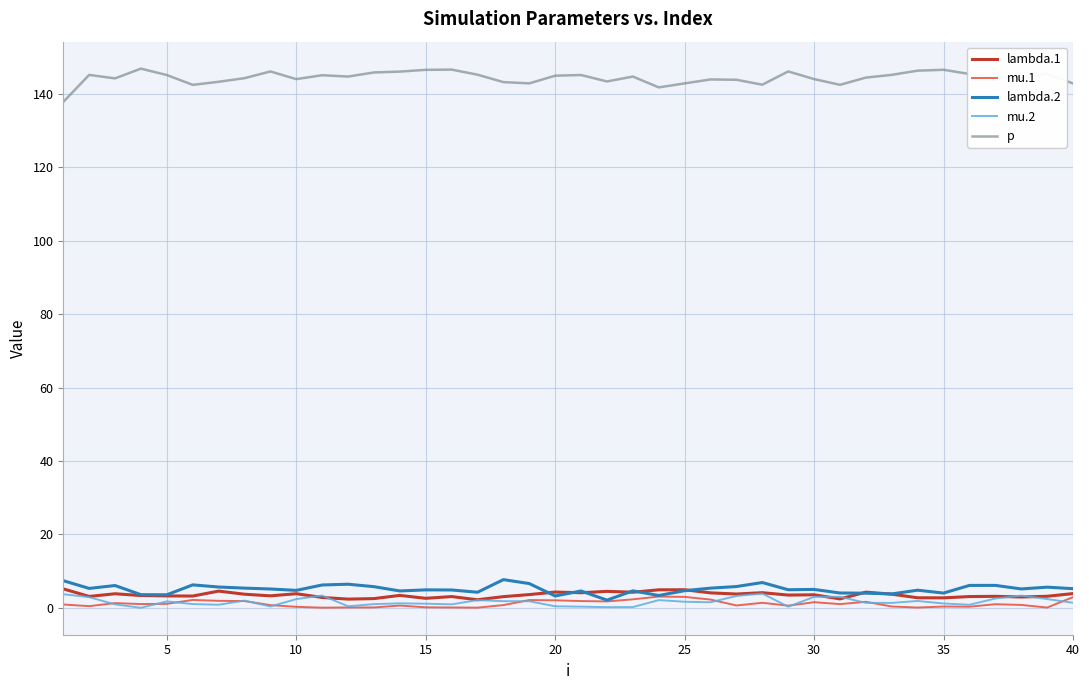

Which series has the largest total across all categories?

p